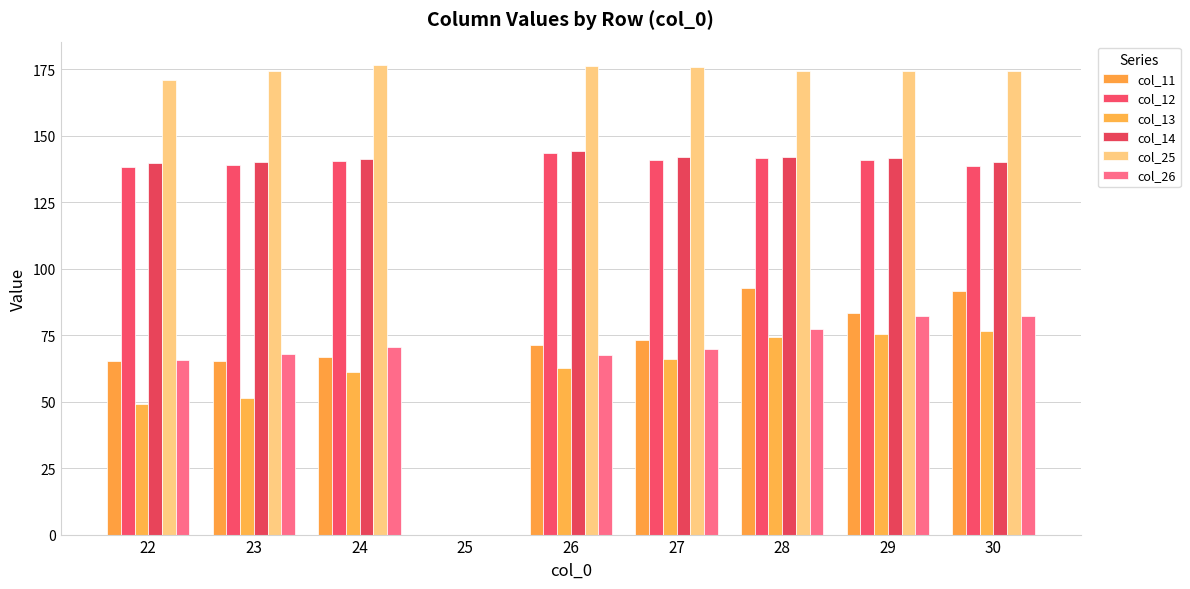

Are the bars grouped side by side (vs. stacked)?

Yes